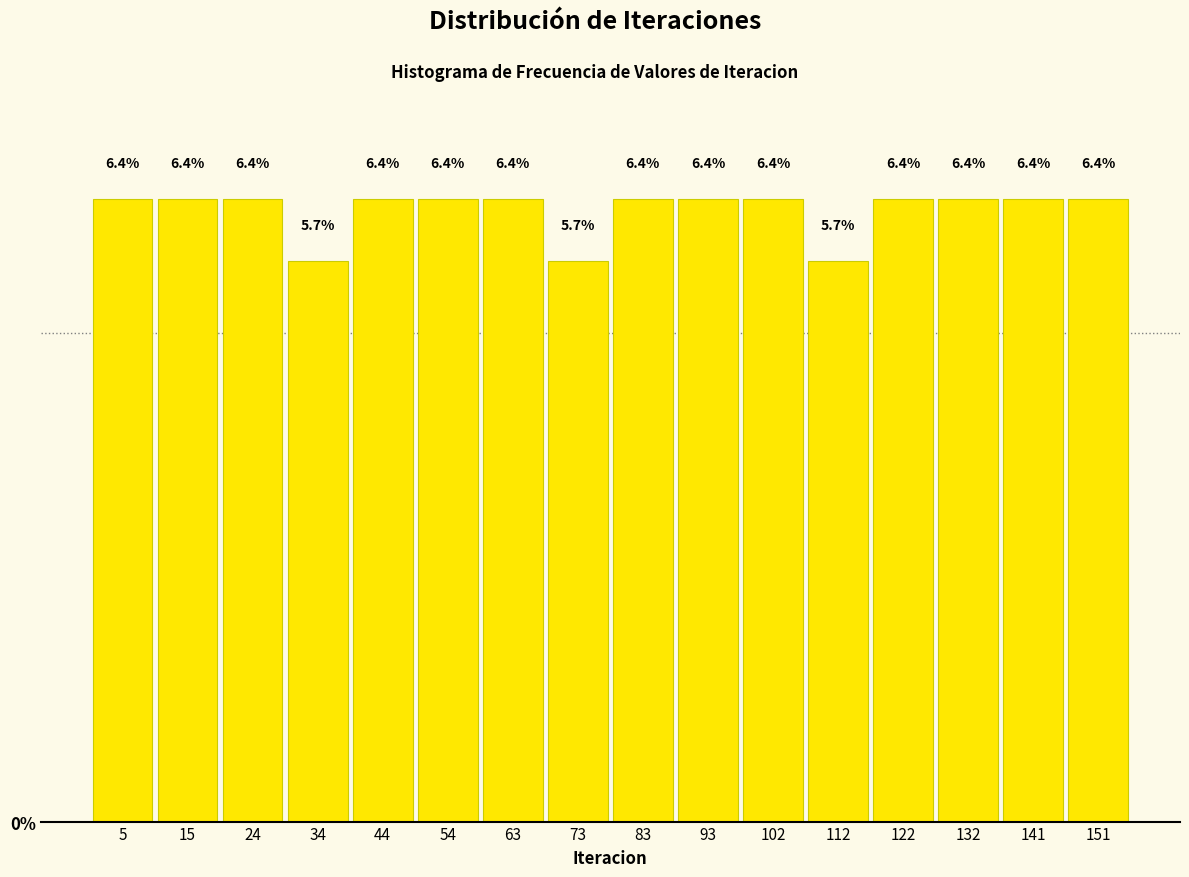

Reading left to right, transcribe this chart: for each bar, give the range it covers on the x-axis and its height. The bar edges are not printed on the chart, so give them approximately, as read against the axis.

0 to 10: 6.4
10 to 20: 6.4
20 to 29: 6.4
29 to 39: 5.7
39 to 49: 6.4
49 to 59: 6.4
59 to 68: 6.4
68 to 78: 5.7
78 to 88: 6.4
88 to 98: 6.4
98 to 107: 6.4
107 to 117: 5.7
117 to 127: 6.4
127 to 137: 6.4
137 to 146: 6.4
146 to 156: 6.4